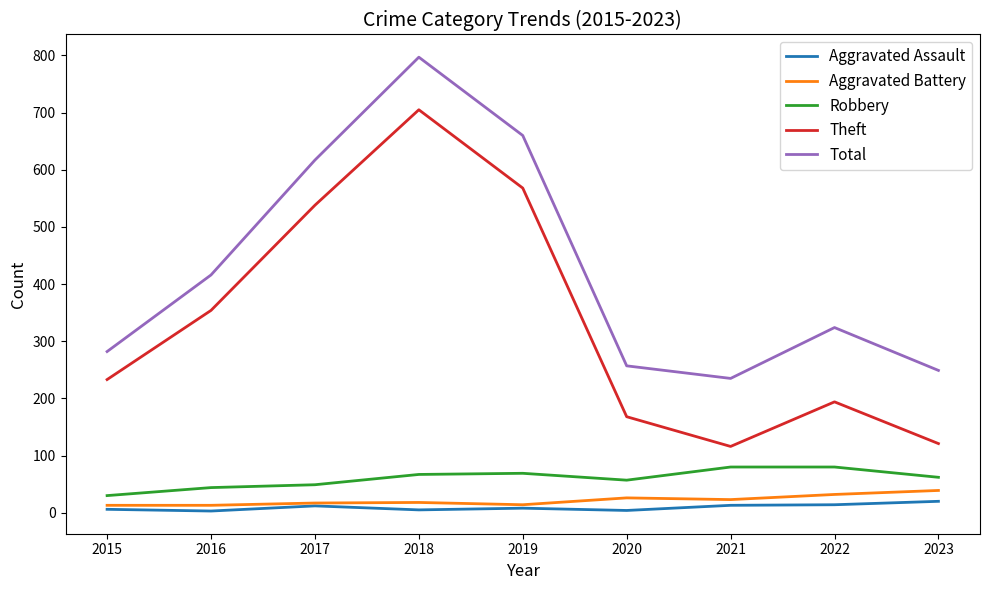

What is the maximum value shown in the chart?

797